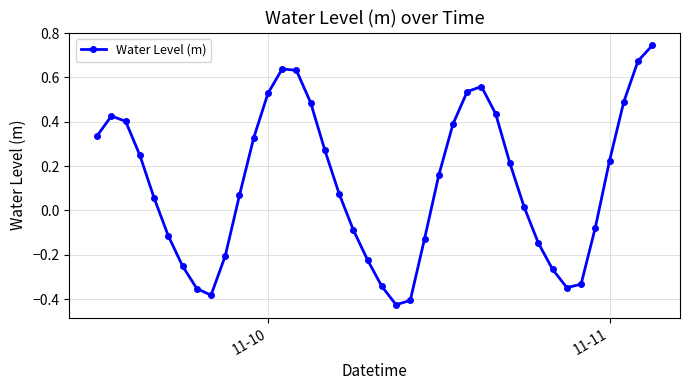

What is the difference between the maximum and minimum values?

1.2